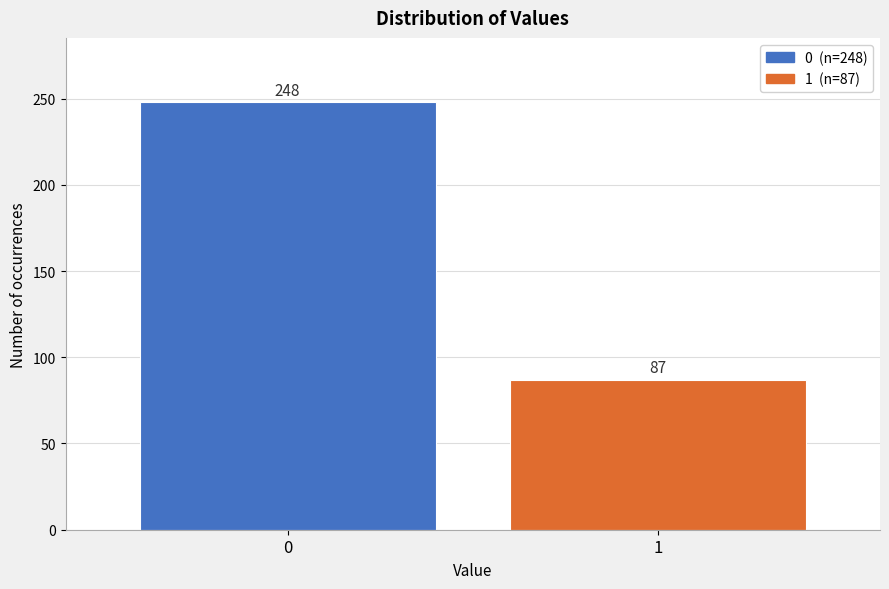

Reading left to right, what are all the values shown in this chart?

0=248	1=87